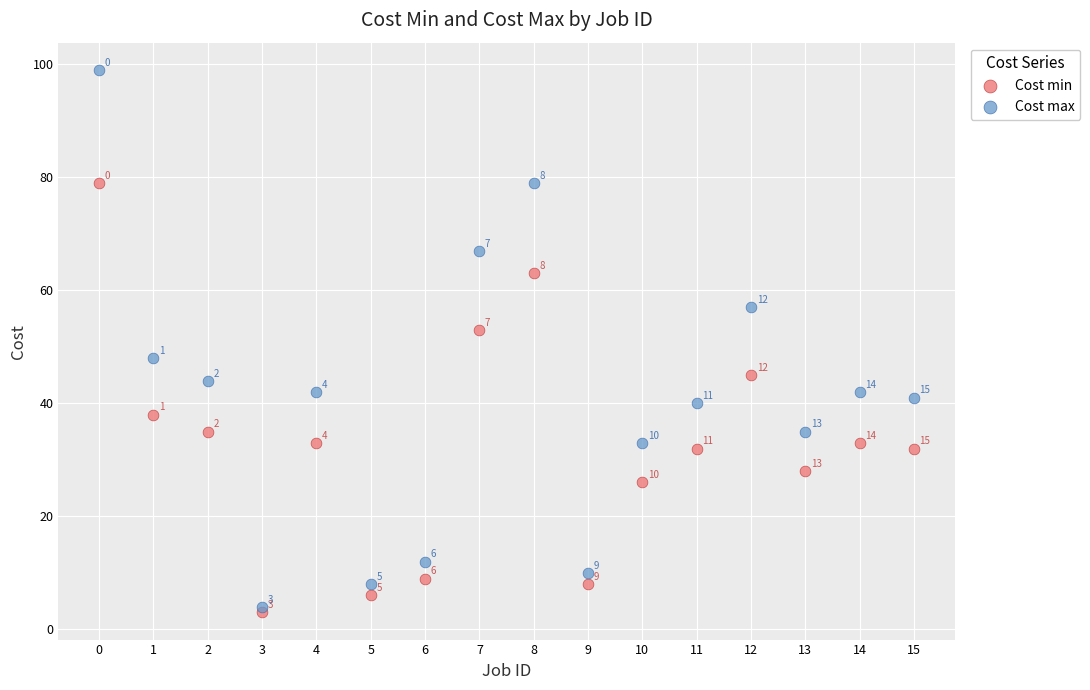

Which series reaches the minimum Y coordinate?

Cost min